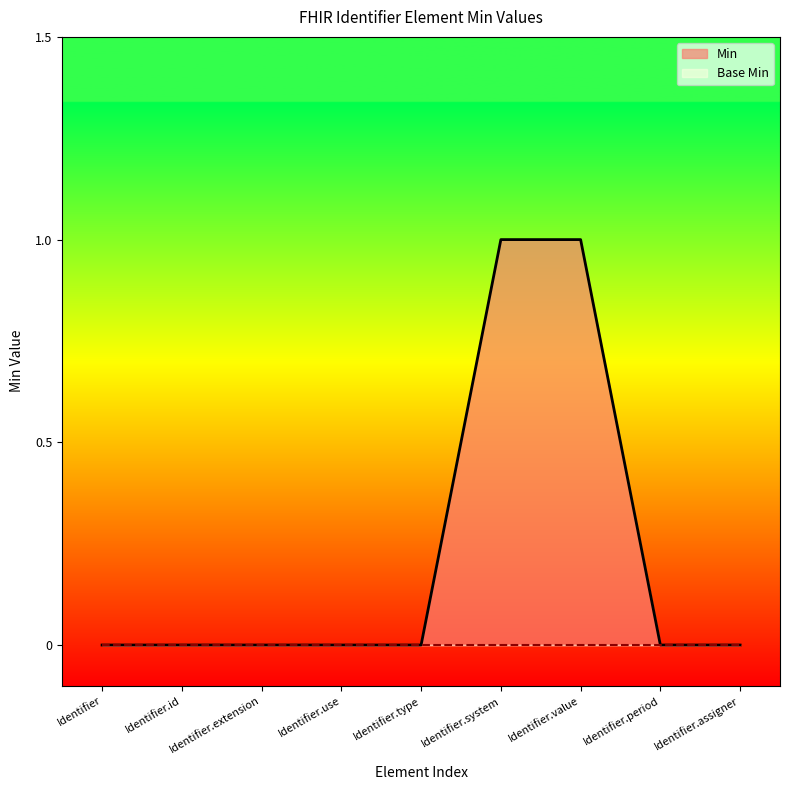

List the labels in order of value, smallest first.

Identifier, Identifier.id, Identifier.extension, Identifier.use, Identifier.type, Identifier.period, Identifier.assigner, Identifier.system, Identifier.value